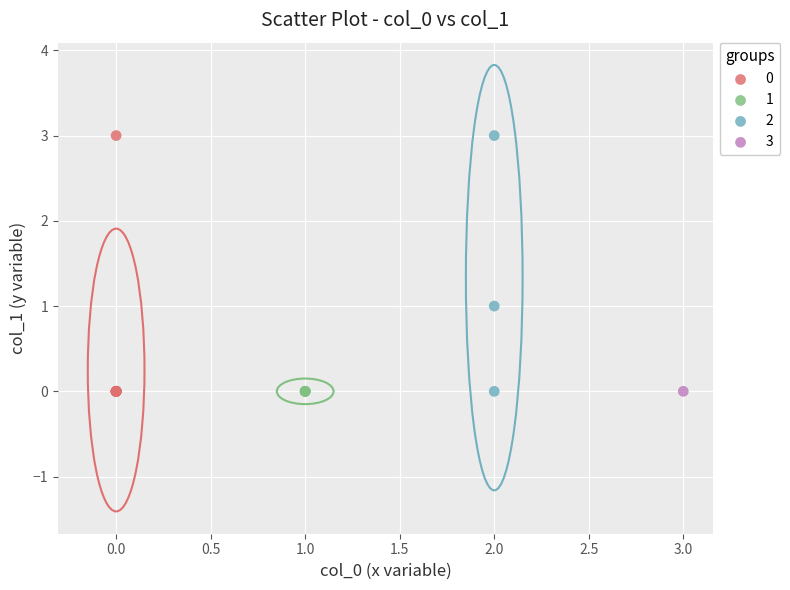

What are all the series names shown in the legend?

0, 1, 2, 3